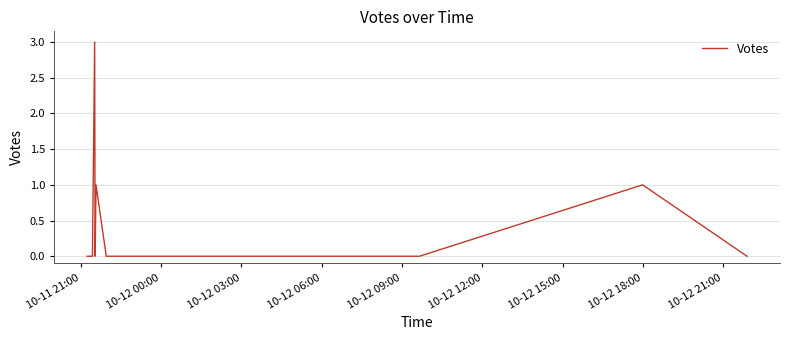

Is it true that the value at 10-12 12:00 is 2?

False